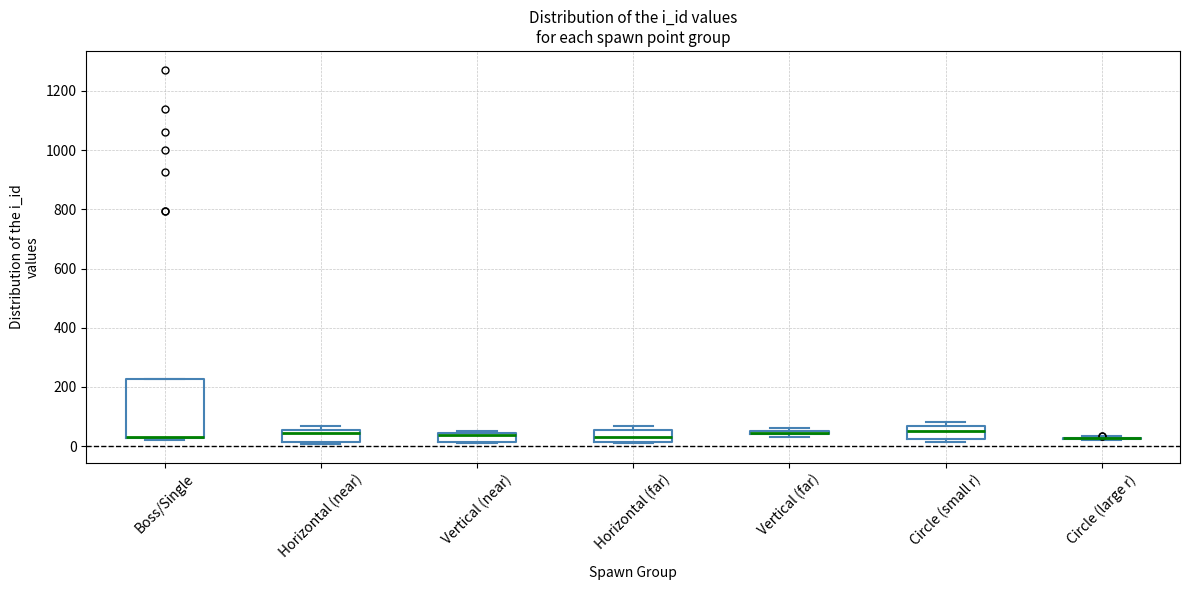

Which box is the tallest, from its lower edge to its upper edge?

Boss/Single